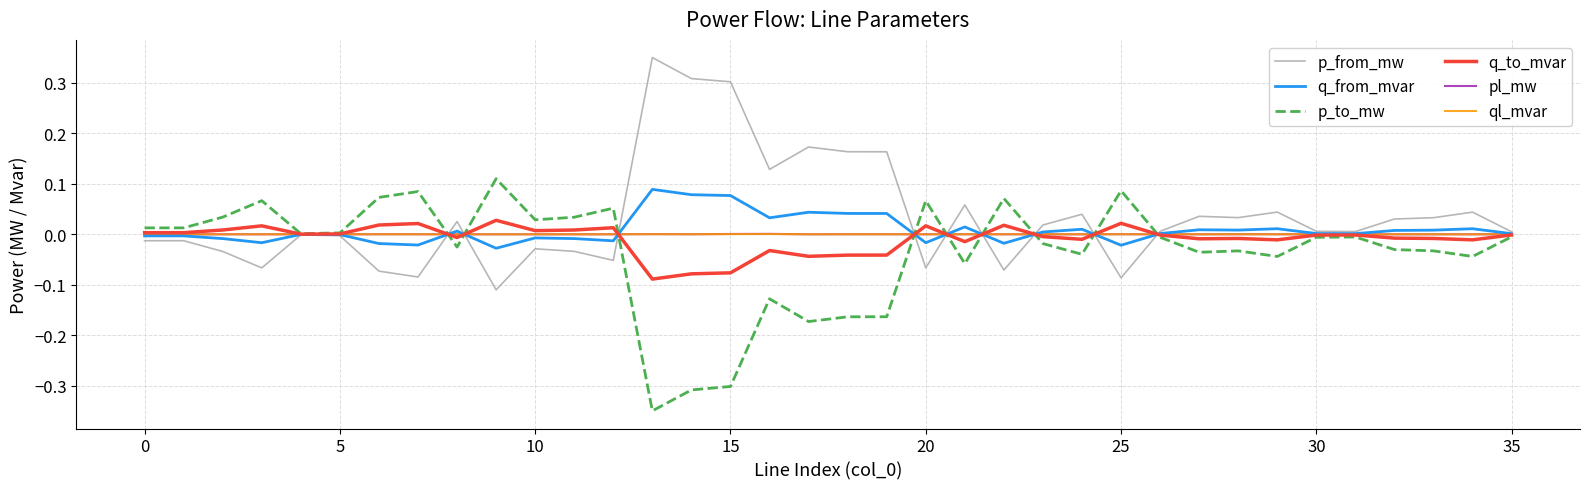

How many lines are shown in the chart?

6